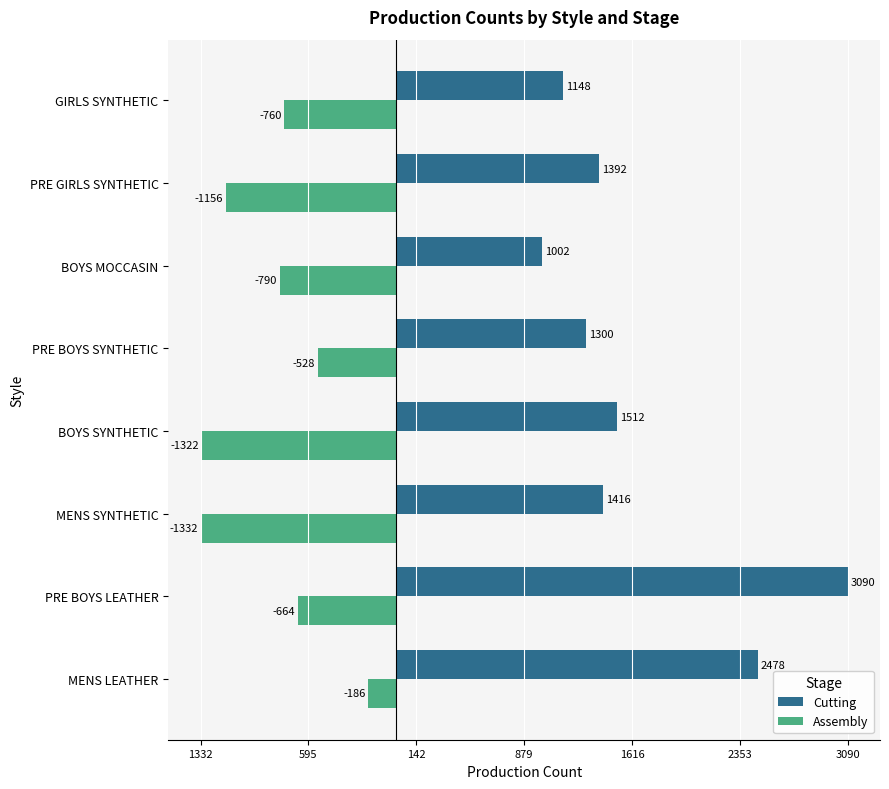

What are all the series names shown in the legend?

Cutting, Assembly